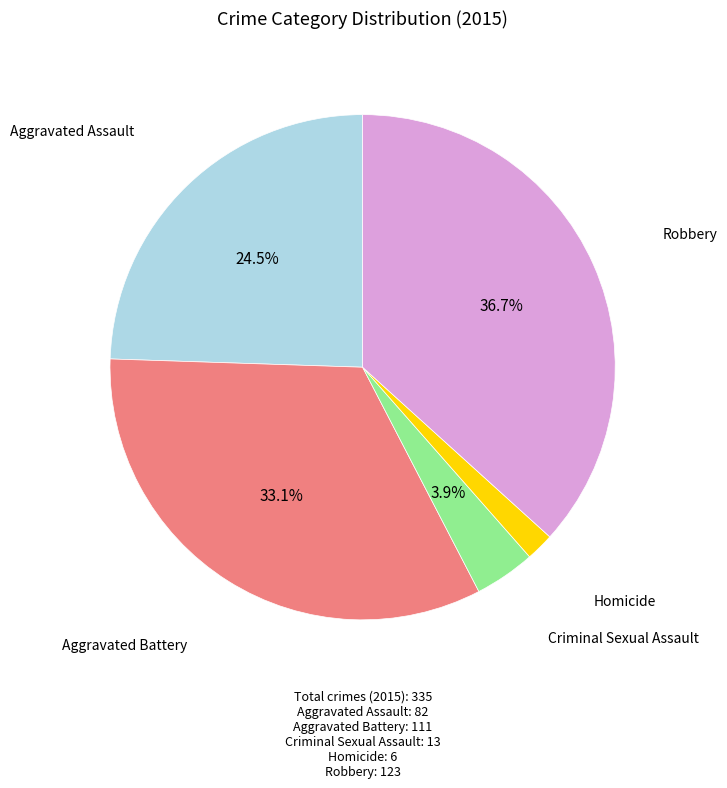

Does any single category account for the majority?

No